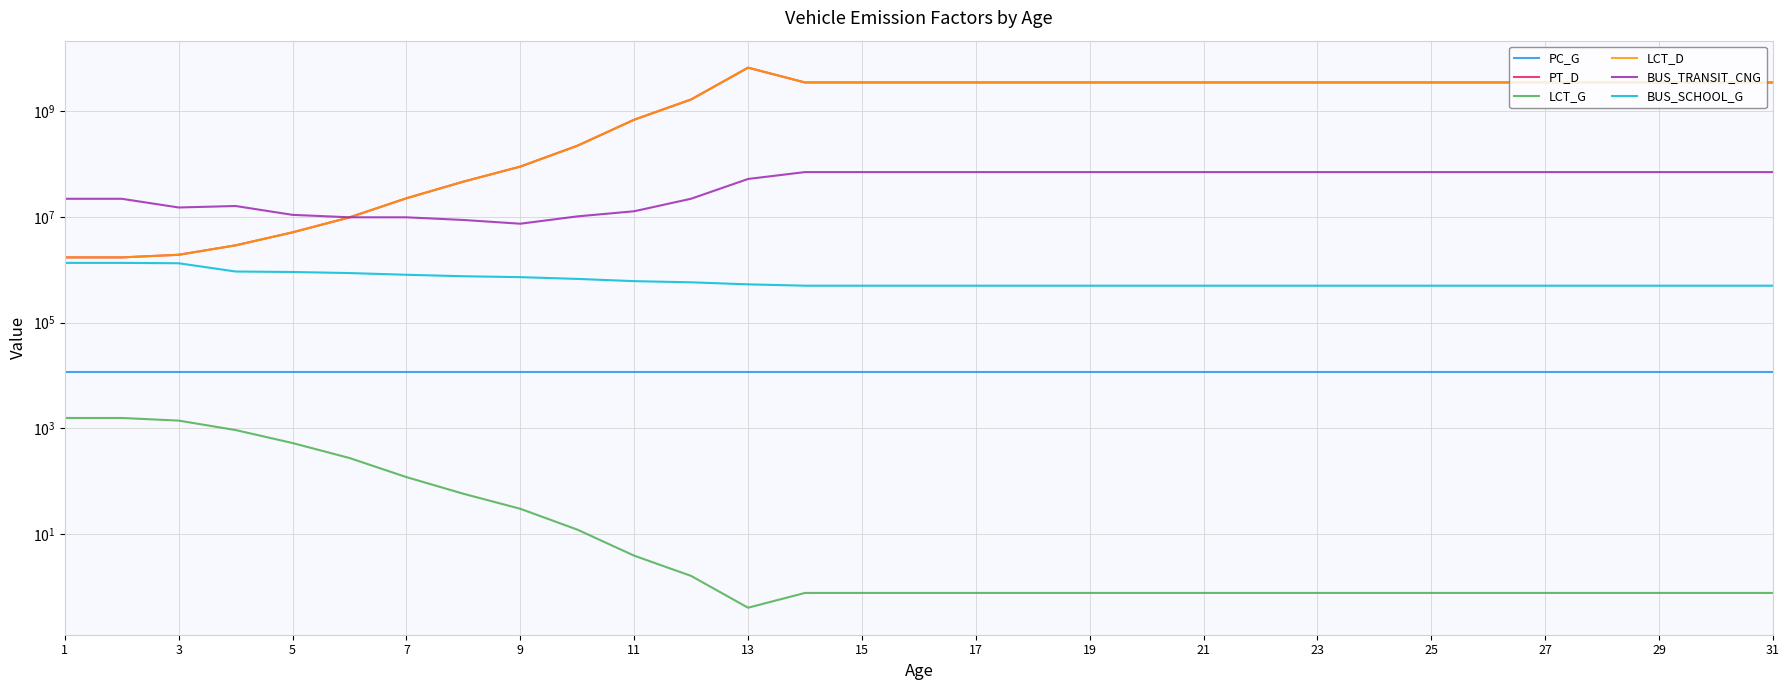

Reading right to left, extract all data points from this chart.

PC_G: 11465.7	11465.7	11465.7	11465.7	11465.7	11465.7	11465.7	11465.7	11465.7	11465.7	11465.7	11465.7	11465.7	11465.7	11465.7	11465.7	11465.7	11465.7	11465.7	11465.7	11465.7	11465.7	11465.7	11465.7	11465.7	11465.7	11465.7	11465.7	11465.7	11465.7	11465.7
PT_D: 3479983432.2	3479983432.2	3479983432.2	3479983432.2	3479983432.2	3479983432.2	3479983432.2	3479983432.2	3479983432.2	3479983432.2	3479983432.2	3479983432.2	3479983432.2	3479983432.2	3479983432.2	3479983432.2	3479983432.2	3479983432.2	6627925524.6	1658600699.0	686512885.4	220426686.6	89096895.2	46242095.4	22406987.5	9753520.8	5080375.0	2884940.1	1912168.0	1705155.2	1705155.2
LCT_G: 0.8	0.8	0.8	0.8	0.8	0.8	0.8	0.8	0.8	0.8	0.8	0.8	0.8	0.8	0.8	0.8	0.8	0.8	0.4	1.6	3.9	12.1	29.9	57.7	119.0	273.4	524.9	924.4	1394.7	1564.0	1564.0
LCT_D: 3480038458.7	3480038458.7	3480038458.7	3480038458.7	3480038458.7	3480038458.7	3480038458.7	3480038458.7	3480038458.7	3480038458.7	3480038458.7	3480038458.7	3480038458.7	3480038458.7	3480038458.7	3480038458.7	3480038458.7	3480038458.7	6628030327.2	1658626925.3	686523740.7	220430172.1	89098304.1	46242826.6	22407341.8	9753675.0	5080455.3	2884985.7	1912198.3	1705182.1	1705182.1
BUS_TRANSIT_CNG: 70121035.5	70121035.5	70121035.5	70121035.5	70121035.5	70121035.5	70121035.5	70121035.5	70121035.5	70121035.5	70121035.5	70121035.5	70121035.5	70121035.5	70121035.5	70121035.5	70121035.5	70121035.5	51988609.3	21973614.5	12734790.1	10179218.1	7400856.9	8708957.1	9779676.5	9790033.6	10883949.5	16004618.6	15006249.1	21925181.5	21925181.5
BUS_SCHOOL_G: 497269.5	497269.5	497269.5	497269.5	497269.5	497269.5	497269.5	497269.5	497269.5	497269.5	497269.5	497269.5	497269.5	497269.5	497269.5	497269.5	497269.5	497269.5	527513.2	576200.5	606501.3	668543.2	721719.8	750859.2	800722.4	862308.0	903749.4	922722.5	1321682.2	1343851.4	1343851.4